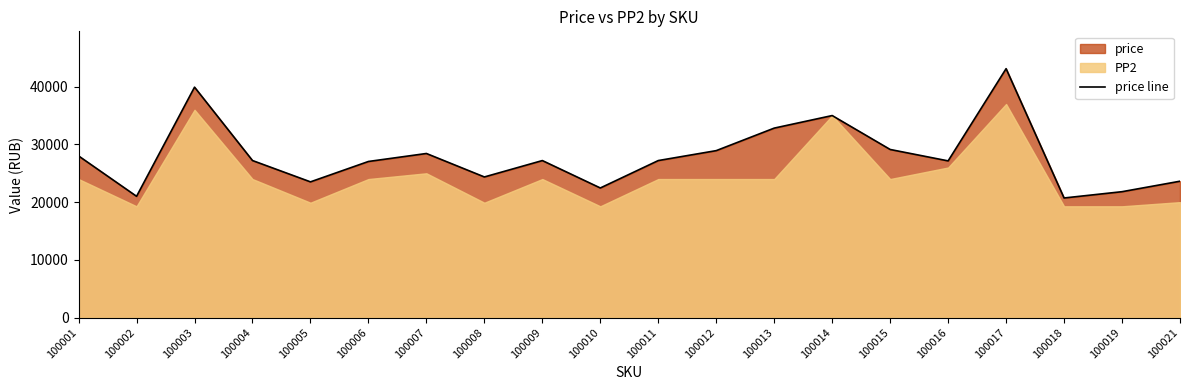

What is the sum of all values?

558647